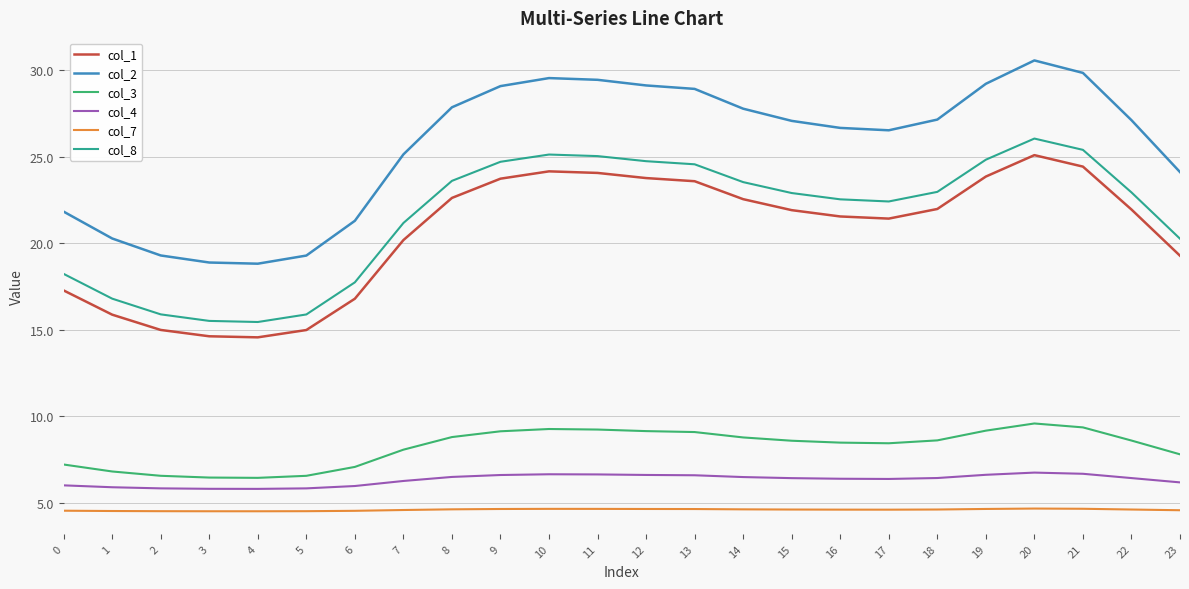

Which series has the largest range (max minus min)?

col_2